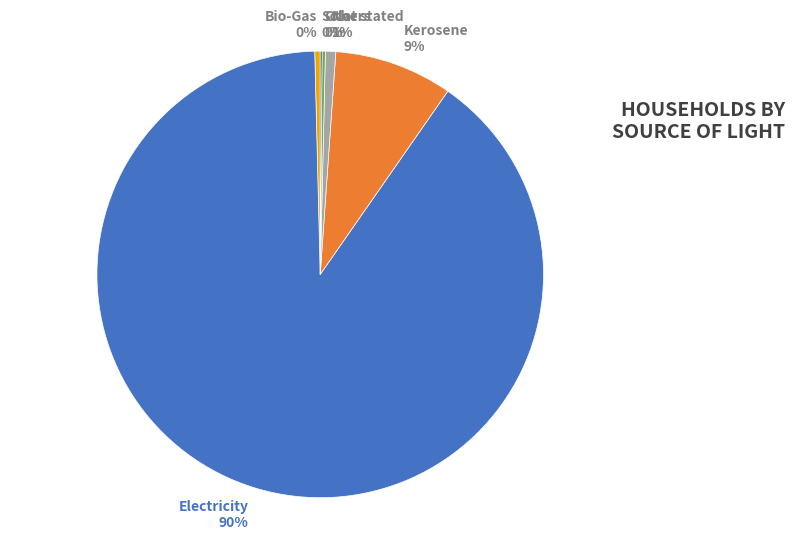

Which has a higher value, Kerosene 9% or Electricity 90%?

Electricity 90%